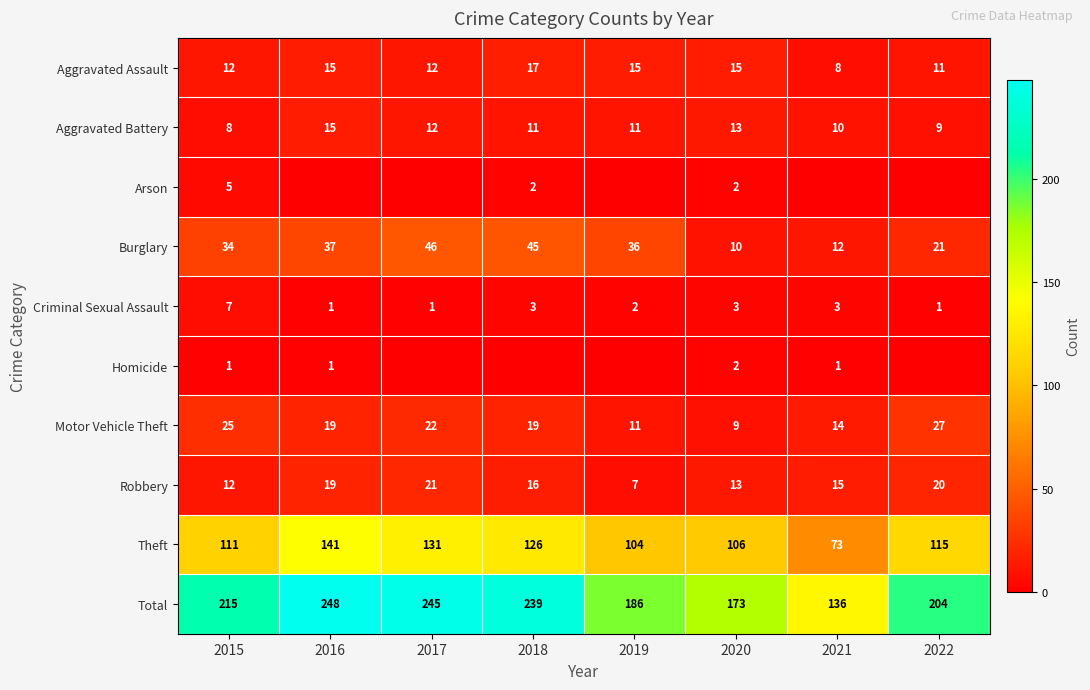

What is the highest value of the Criminal Sexual Assault series?

7